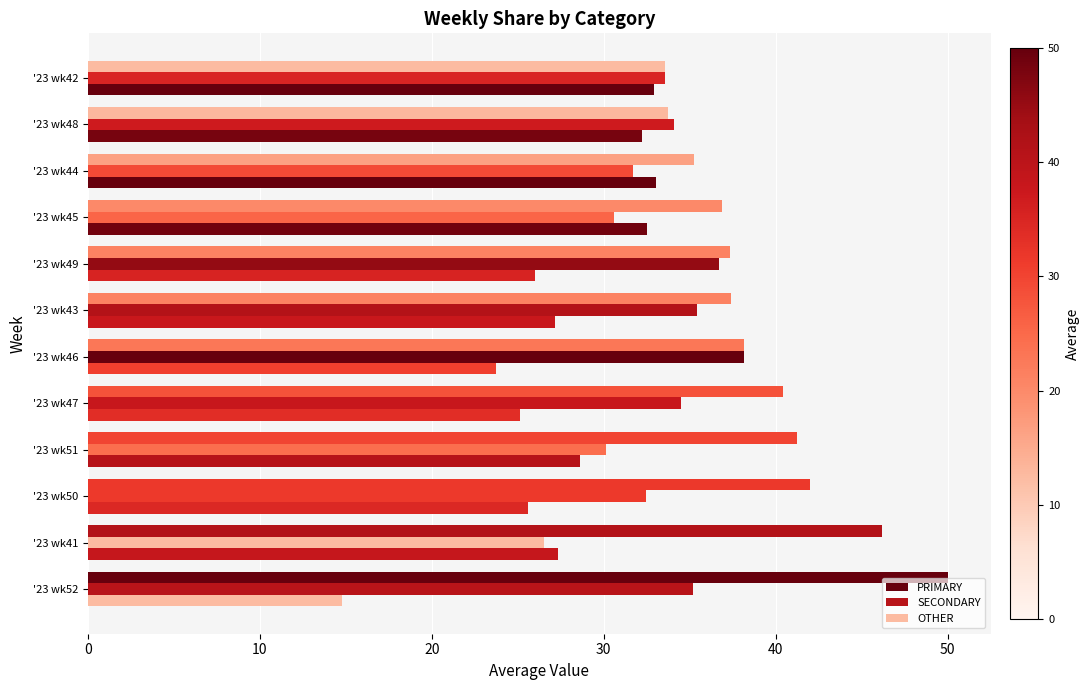

How many distinct data groups are displayed?

3